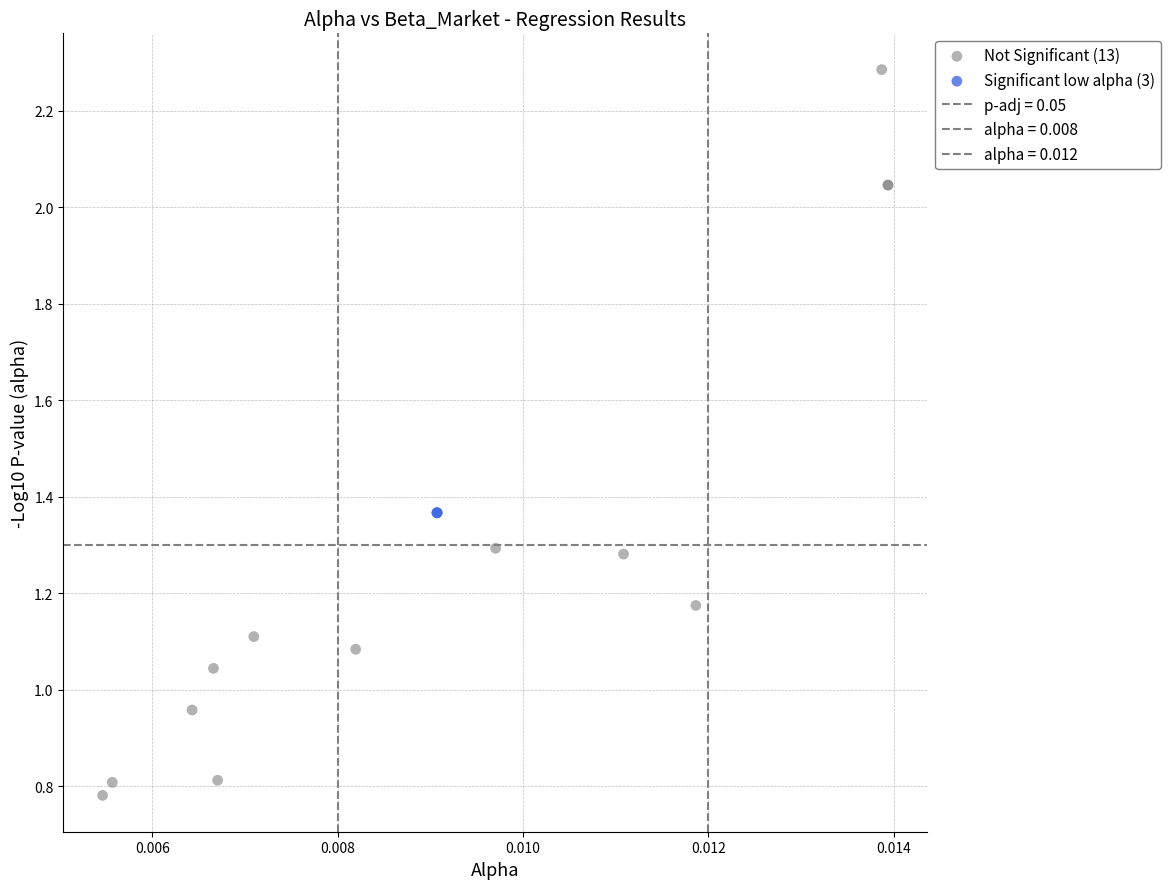

Which series reaches the minimum Y coordinate?

Not Significant (13)